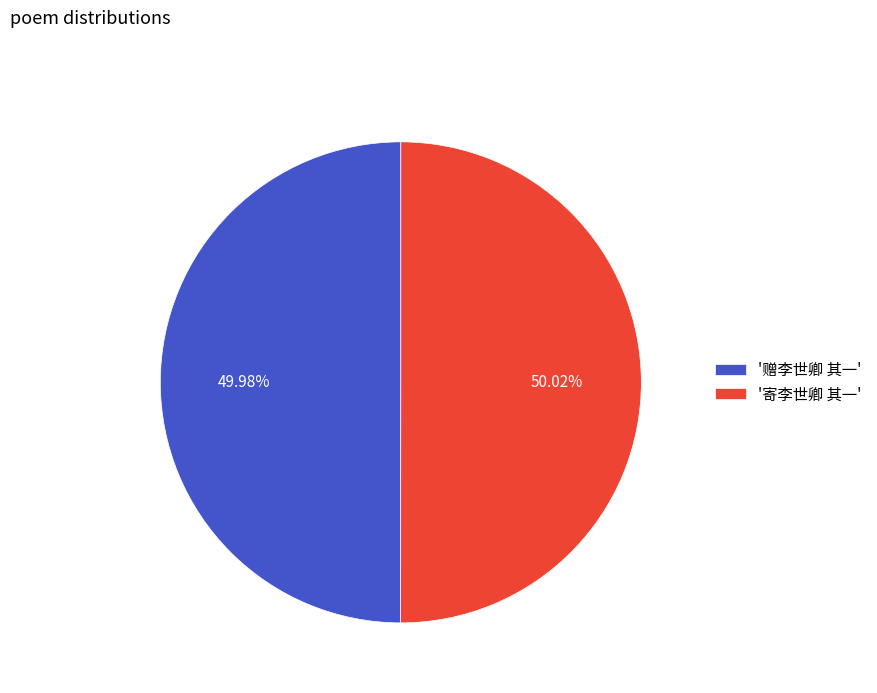

Is the sum of '赠李世卿 其一' and '寄李世卿 其一' greater than half?

Yes